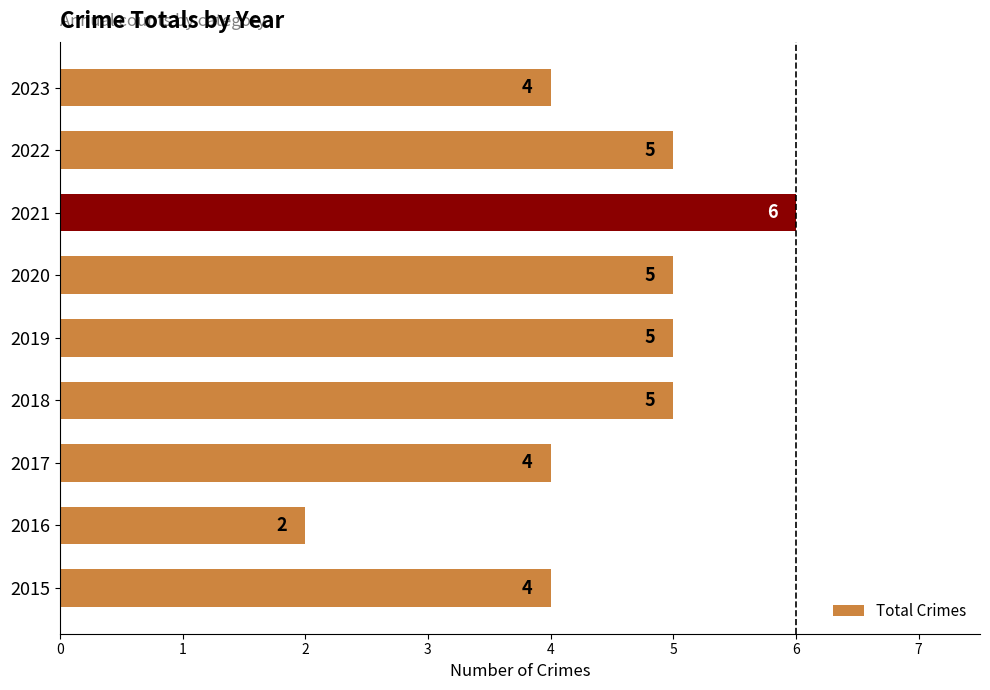

Reading bottom to top, extract all data points from this chart.

2015=4	2016=2	2017=4	2018=5	2019=5	2020=5	2021=6	2022=5	2023=4